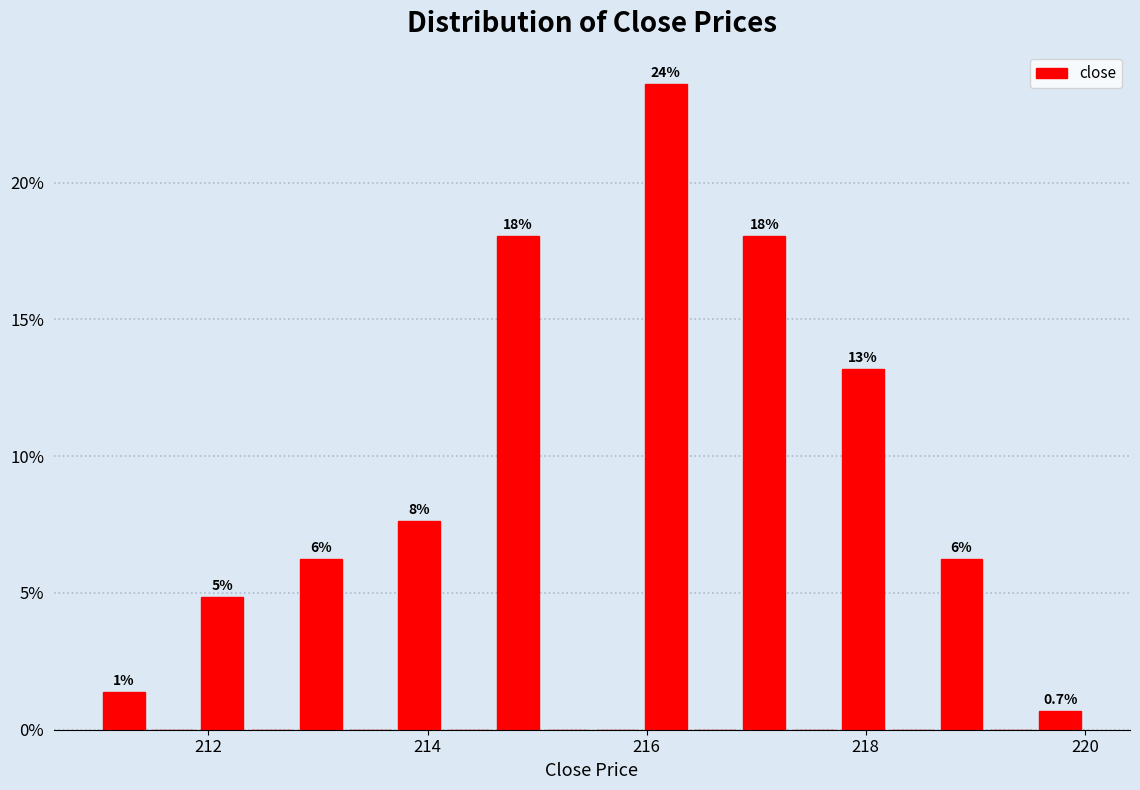

Read against the x-axis, roughly where is the centre of the tallest bar?

216.2